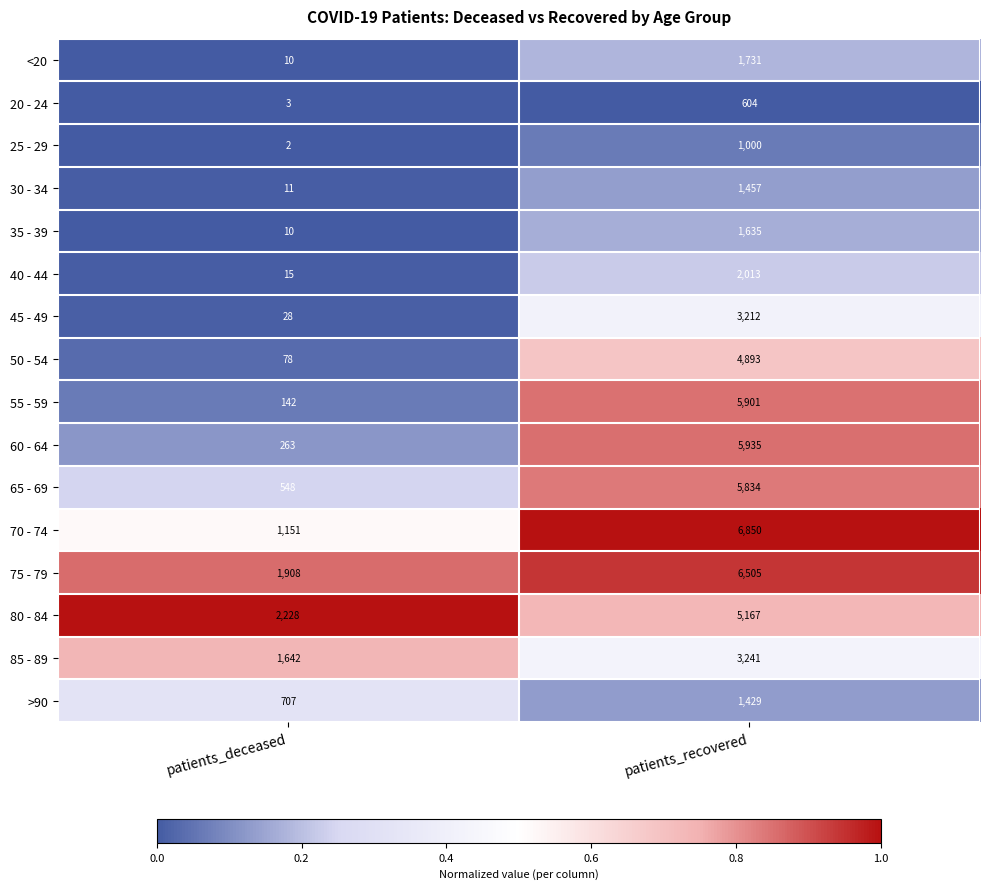

Is the value of 20 - 24 at patients_deceased greater than the value of >90 at patients_recovered?

No